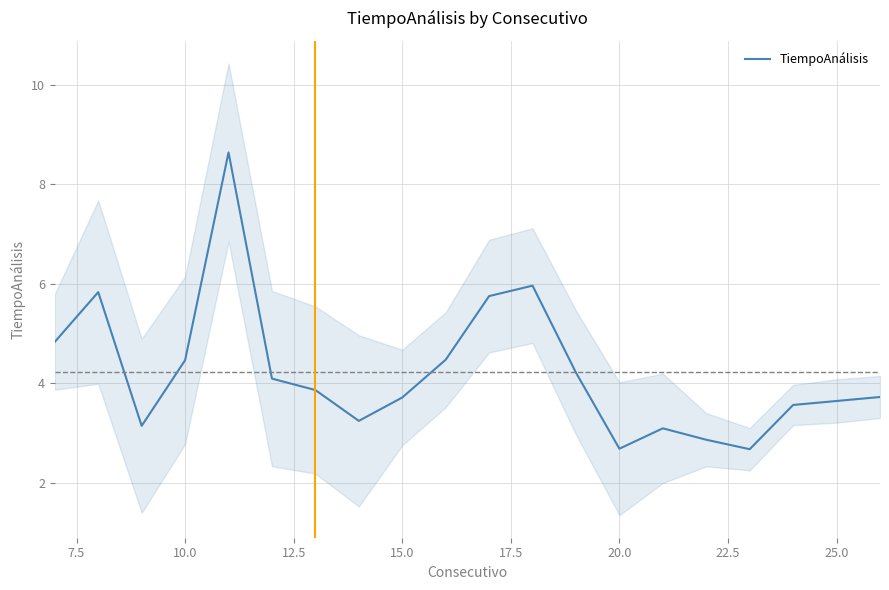

Reading left to right, extract all data points from this chart.

4.8	5.8	3.1	4.5	8.6	4.1	3.9	3.2	3.7	4.5	5.8	6.0	4.2	2.7	3.1	2.9	2.7	3.6	3.6	3.7